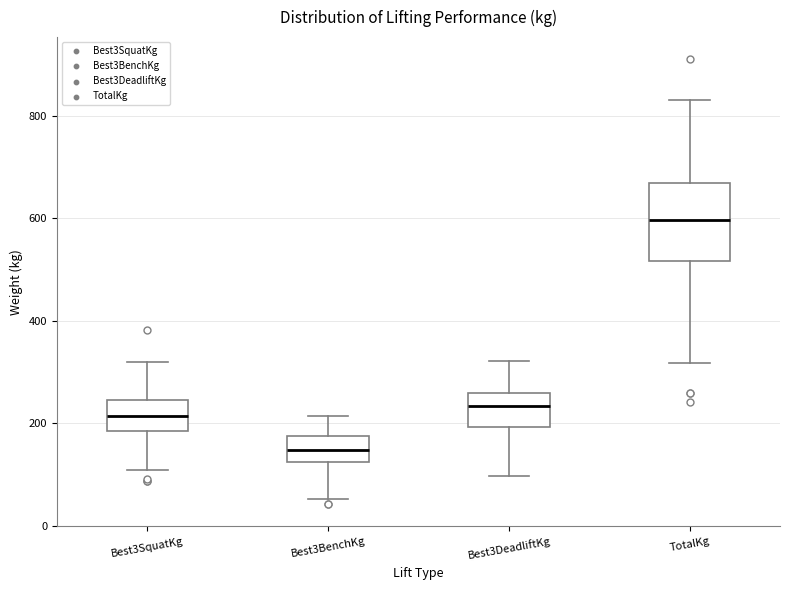

Which box has the lowest median line?

Best3BenchKg